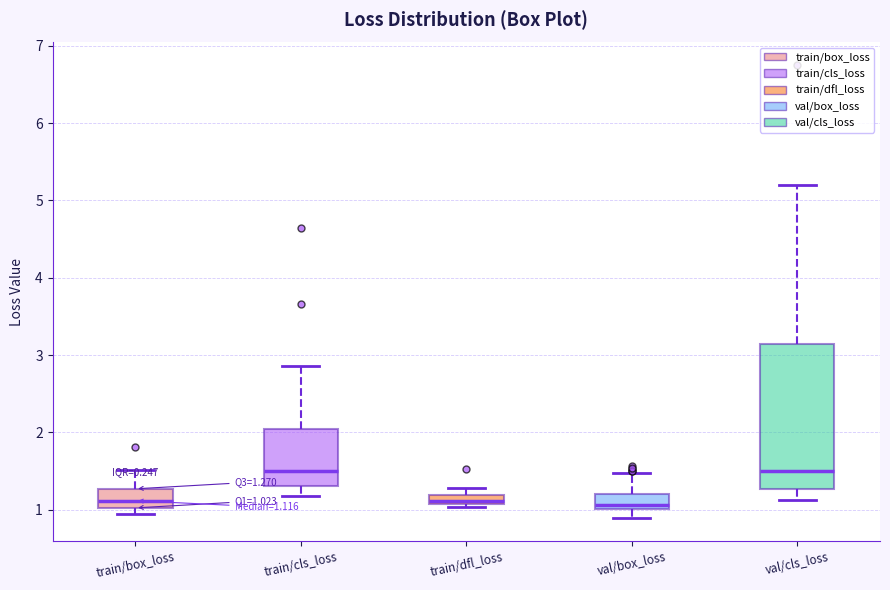

Comparing the boxes themselves (not the whiskers), which one is the tallest?

val/cls_loss